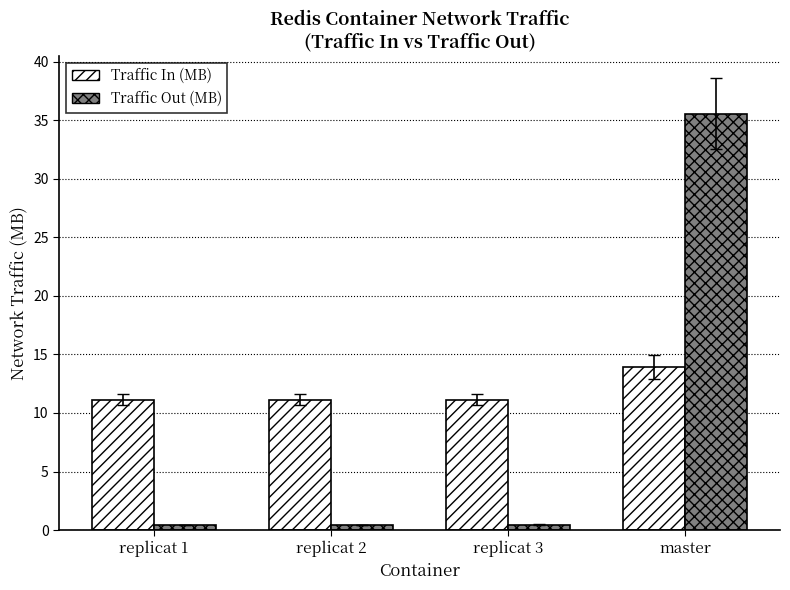

What is the highest value of the Traffic Out (MB) series?

35.6